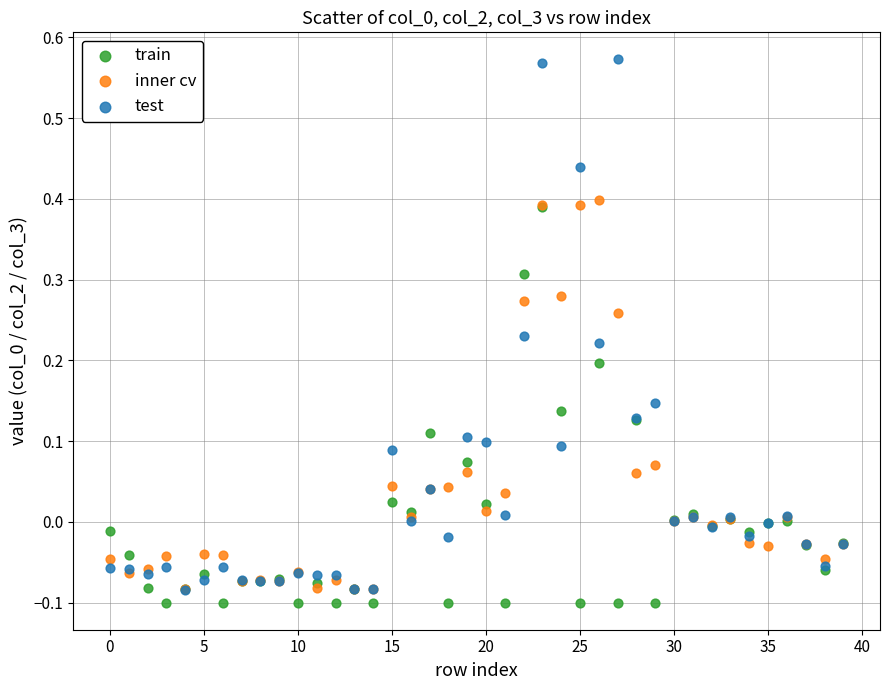

Which series reaches the minimum Y coordinate?

train